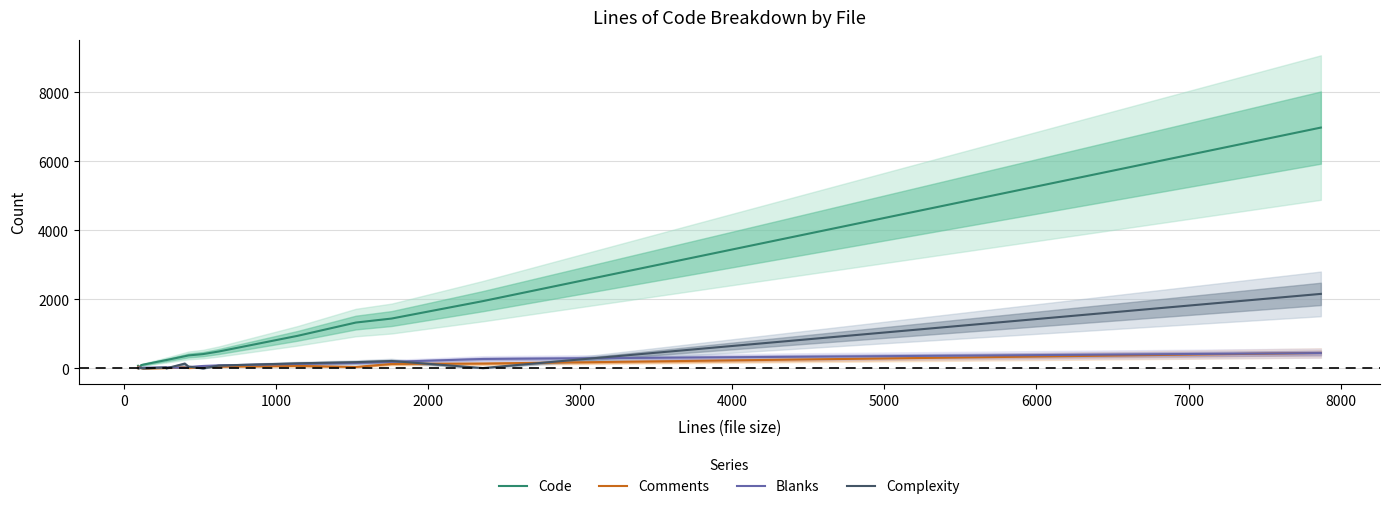

How many lines are shown in the chart?

4